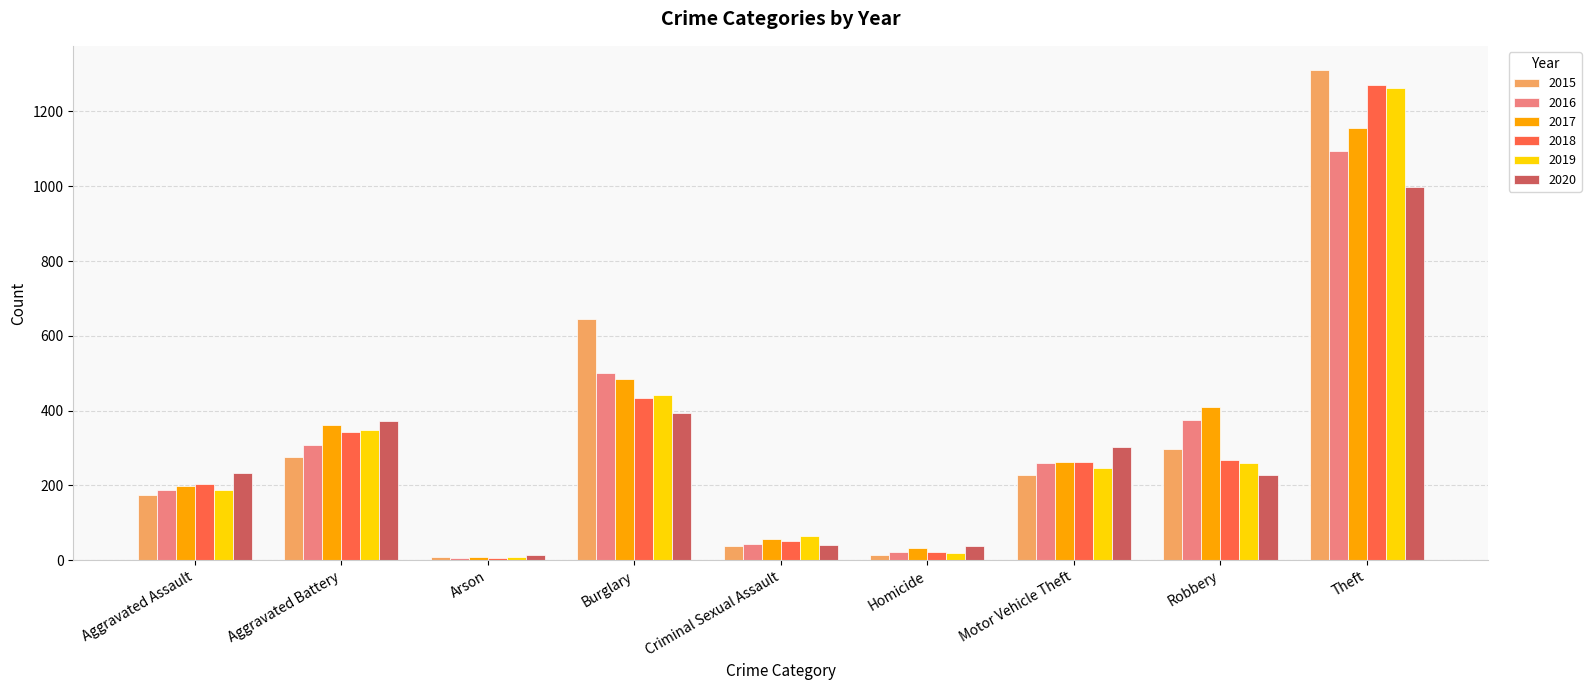

What is the label of the 4th bar from the right?

Homicide